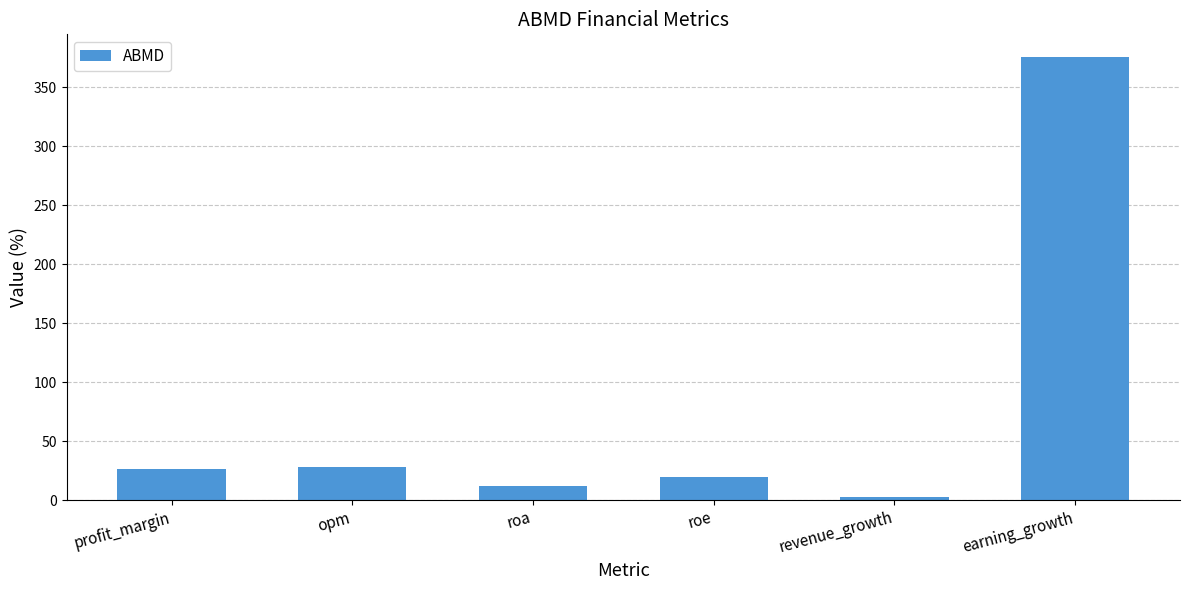

What is the sum of all values?

462.9